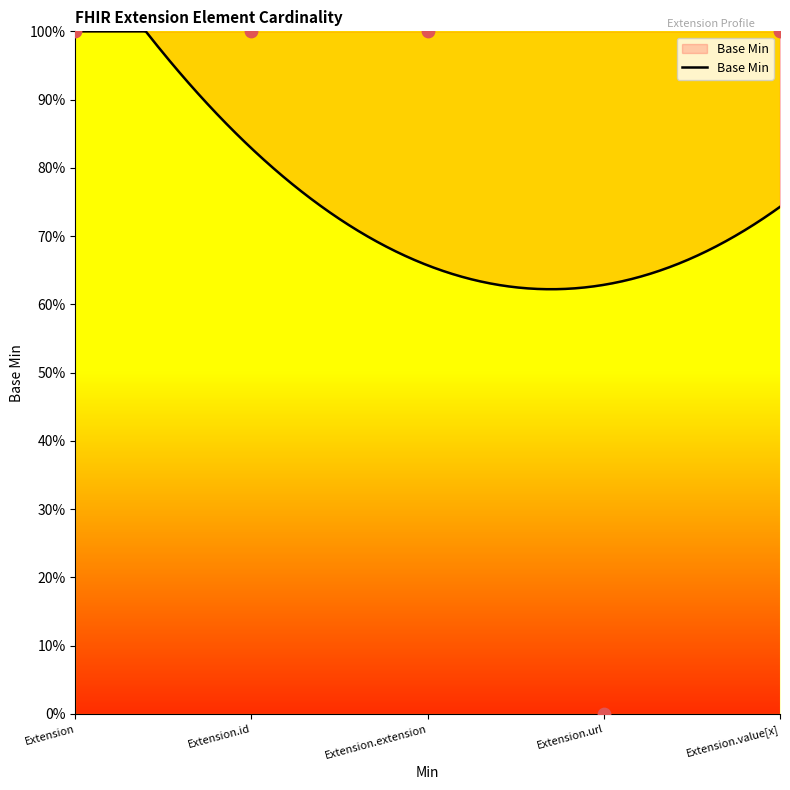

What is the change in value from Extension.extension to Extension.url?

-1